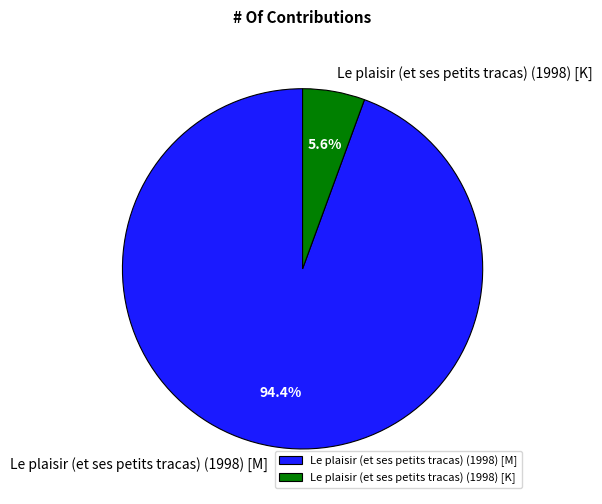

The Le plaisir (et ses petits tracas) (1998) [M] slice represents 83% of the pie. True or false?

False